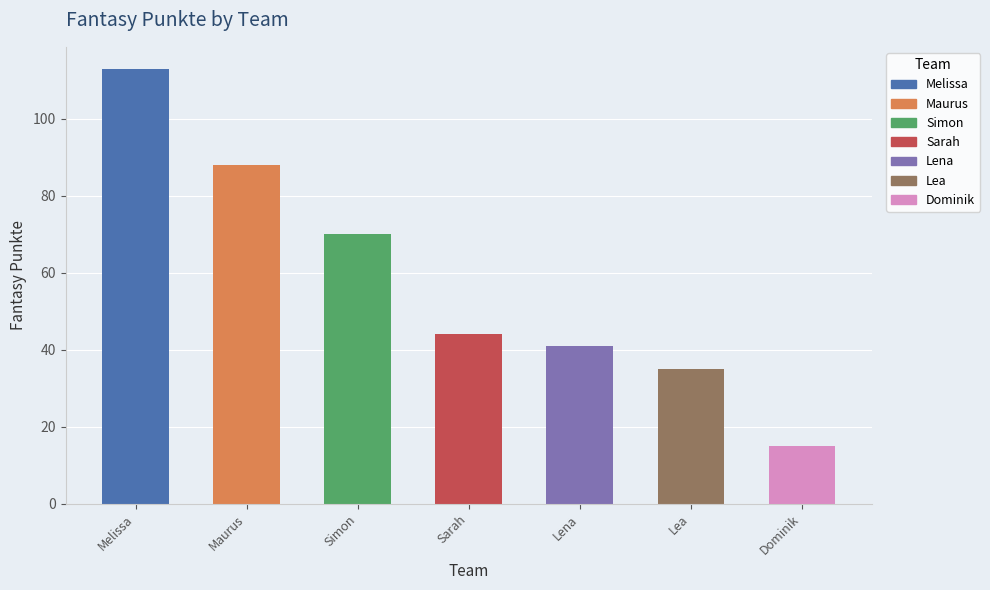

Reading left to right, what are all the values shown in this chart?

Melissa=113	Maurus=88	Simon=70	Sarah=44	Lena=41	Lea=35	Dominik=15